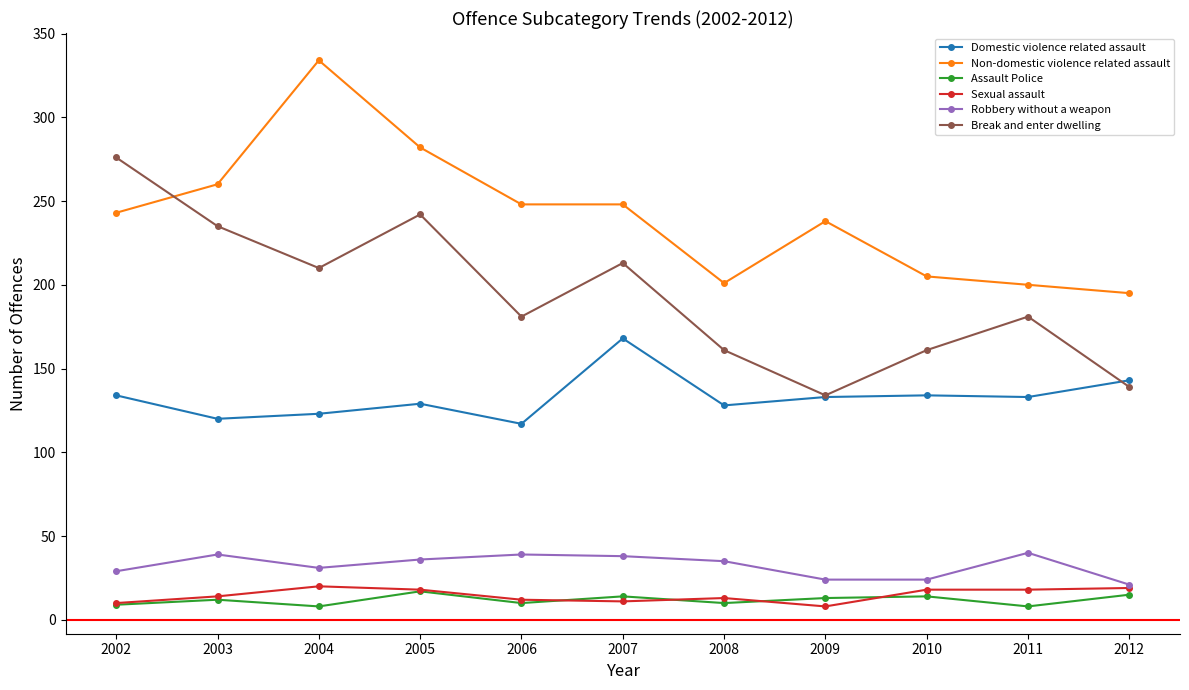

True or false: Break and enter dwelling and Robbery without a weapon intersect in this chart.

False